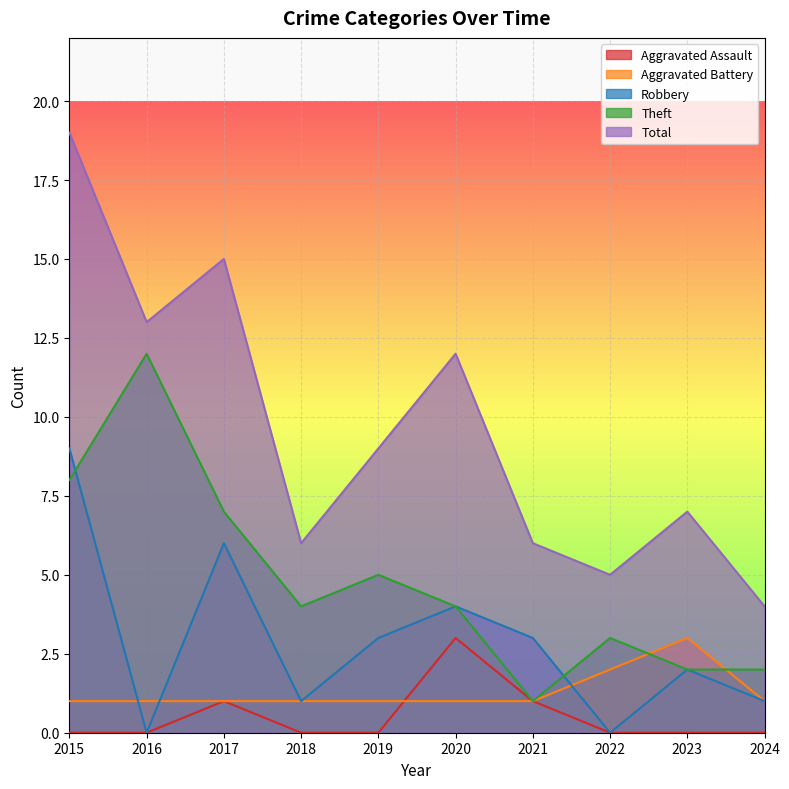

At 2018, list the series in order from largest to smallest.

Total, Theft, Aggravated Battery, Robbery, Aggravated Assault